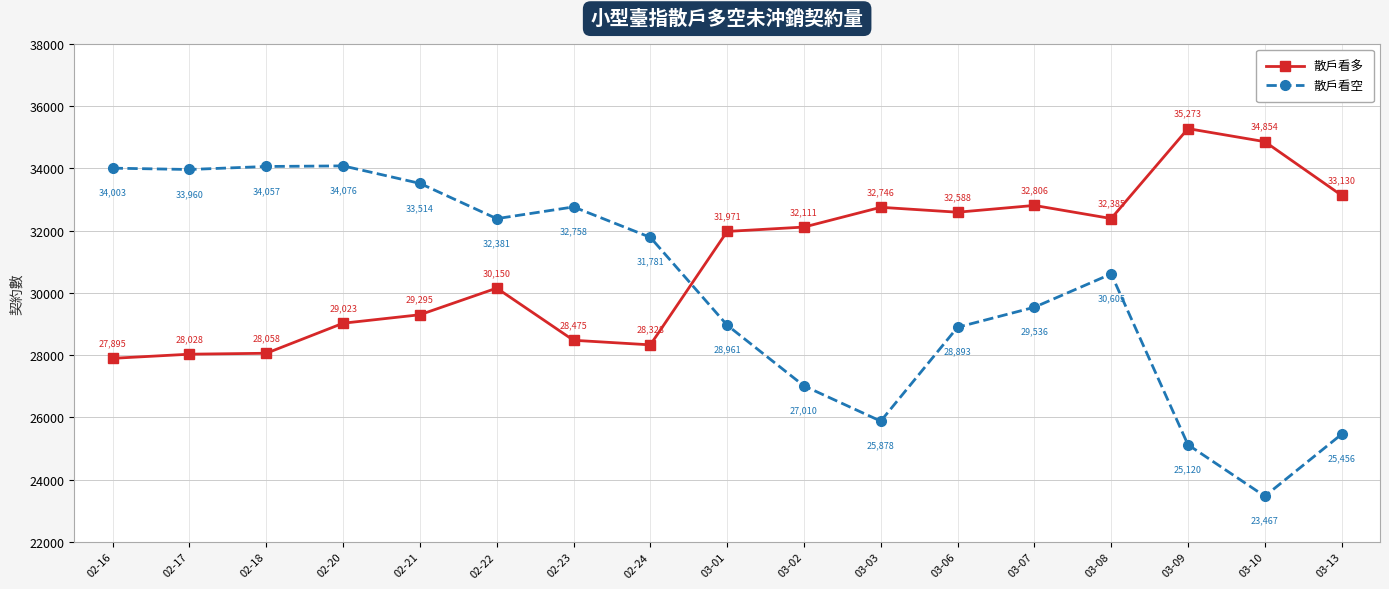

What is the difference between the 散戶看空 values at 02-22 and 03-03?

6503